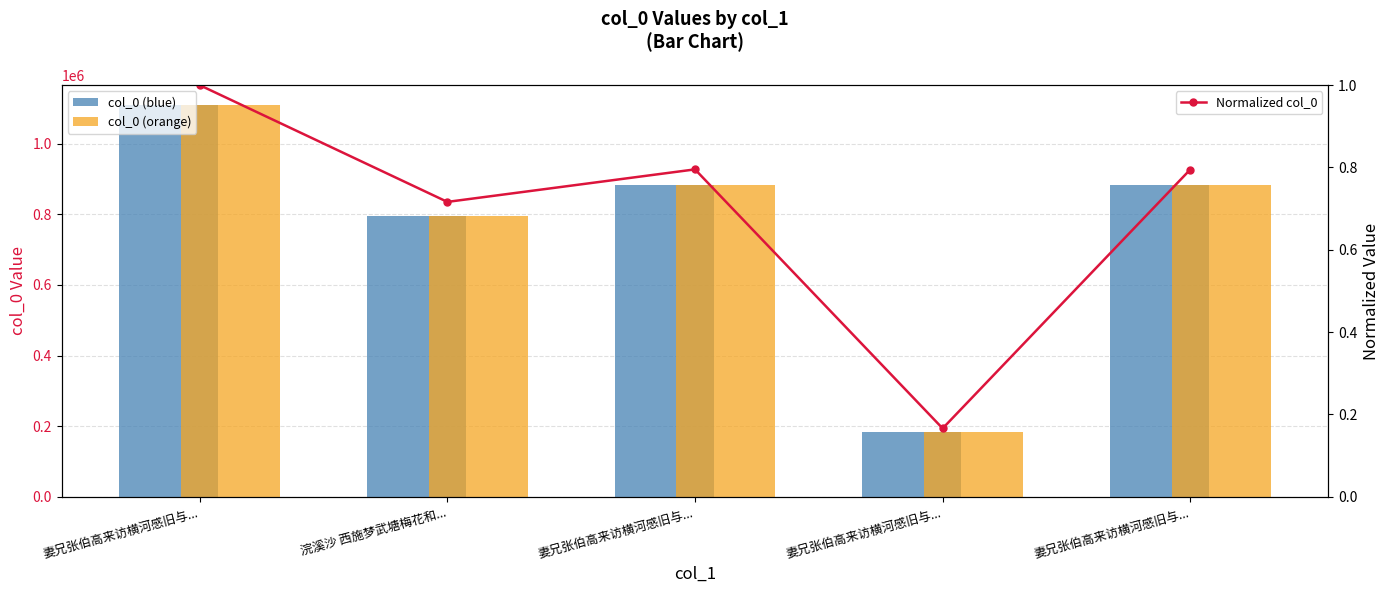

Reading left to right, extract all data points from this chart.

col_0 (blue): 妻兄张伯高来访横河感旧与...=1110316.0	浣溪沙 西施梦武塘梅花和...=795388.0	妻兄张伯高来访横河感旧与...=883096.0	妻兄张伯高来访横河感旧与...=184287.0	妻兄张伯高来访横河感旧与...=882778.0
col_0 (orange): 妻兄张伯高来访横河感旧与...=1110316.0	浣溪沙 西施梦武塘梅花和...=795388.0	妻兄张伯高来访横河感旧与...=883096.0	妻兄张伯高来访横河感旧与...=184287.0	妻兄张伯高来访横河感旧与...=882778.0
Normalized col_0: 妻兄张伯高来访横河感旧与...=1.0	浣溪沙 西施梦武塘梅花和...=0.7	妻兄张伯高来访横河感旧与...=0.8	妻兄张伯高来访横河感旧与...=0.2	妻兄张伯高来访横河感旧与...=0.8